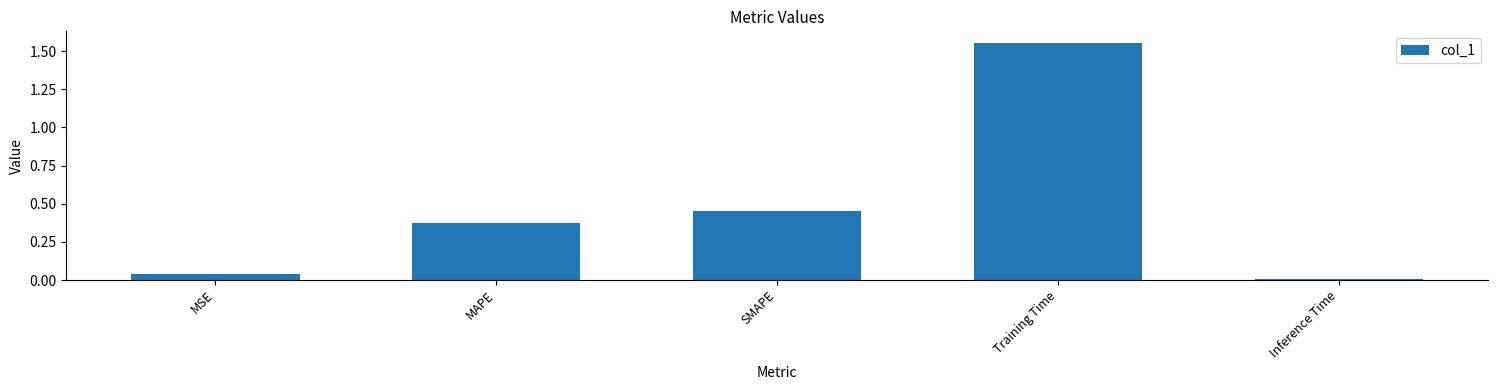

At which category does the chart reach its peak across all series?

Training Time